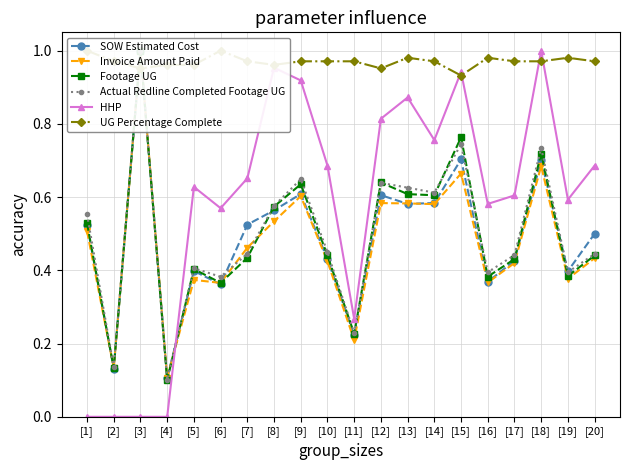

The HHP series shows 0.9 at [13]. True or false?

True